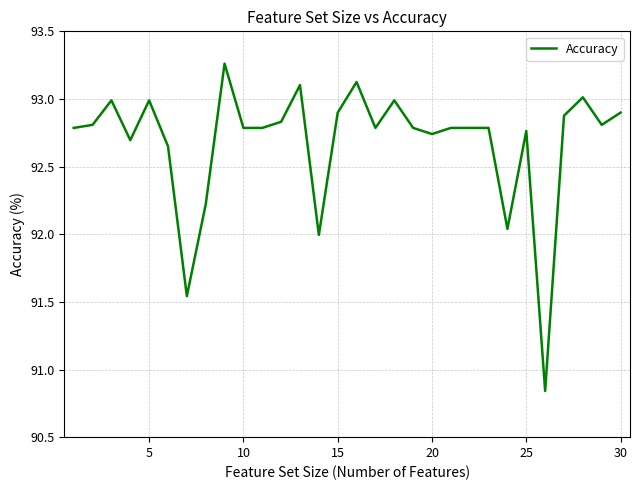

What is the difference between the maximum and minimum values?

2.4